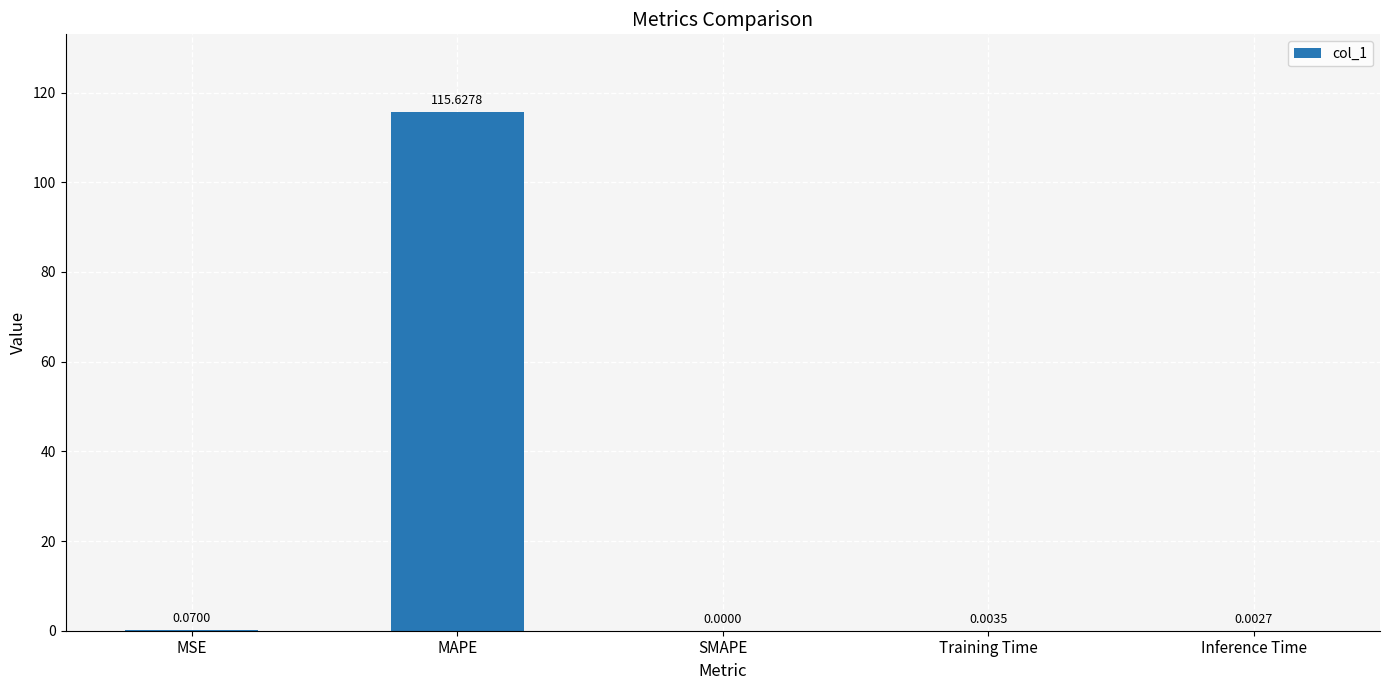

Which category has the highest value across all series?

MAPE